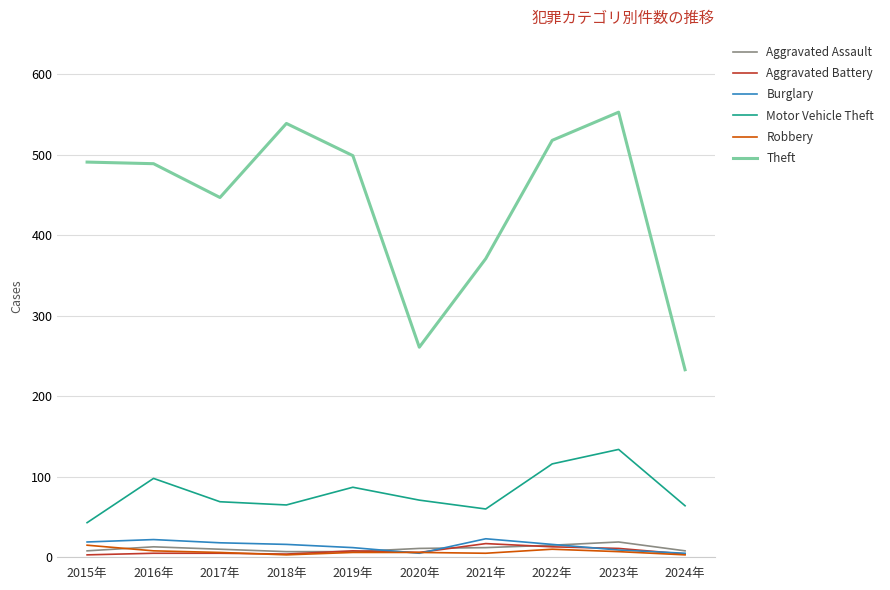

Between 2016年 and 2024年, which series saw the biggest shift?

Theft